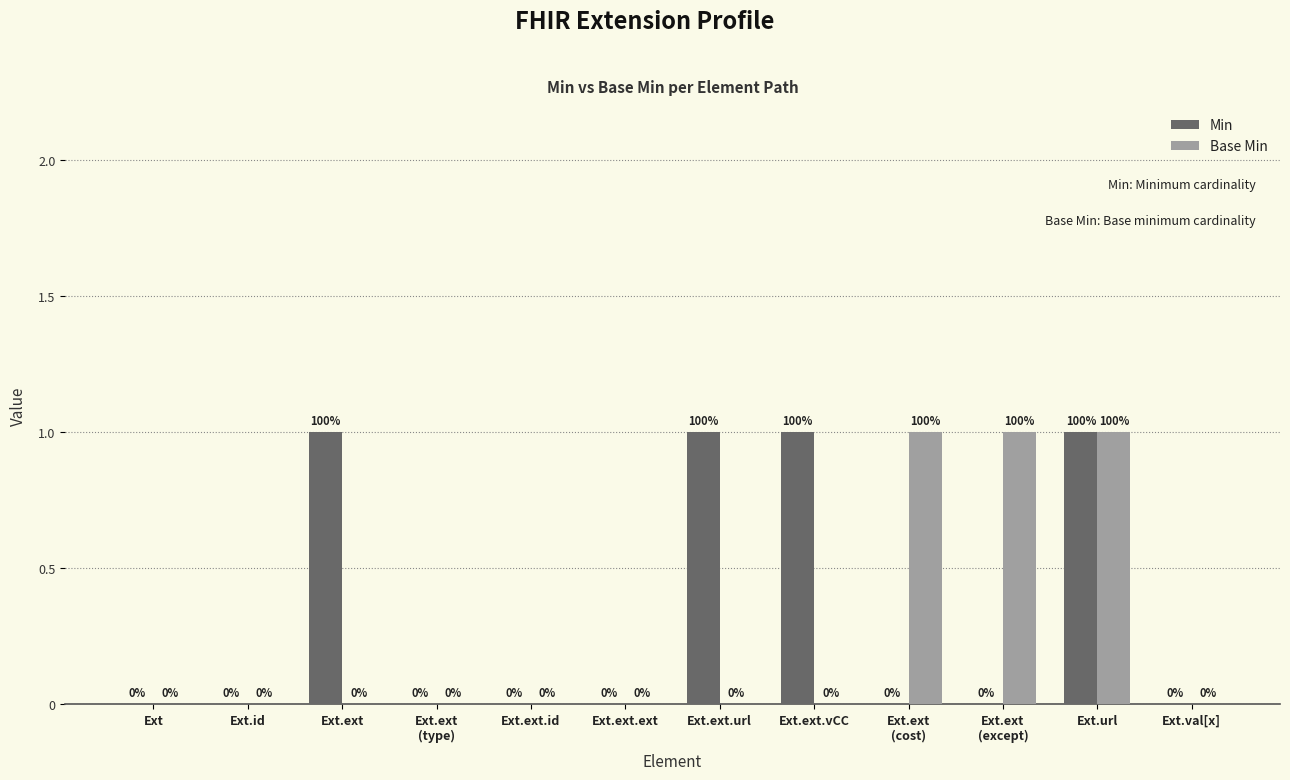

Reading left to right, what are all the values shown in this chart?

Min: 0	0	1	0	0	0	1	1	0	0	1	0
Base Min: 0	0	0	0	0	0	0	0	1	1	1	0